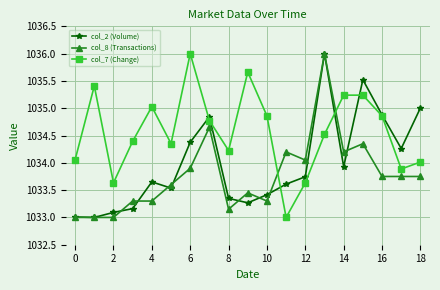

How many categories are shown in the chart?

19